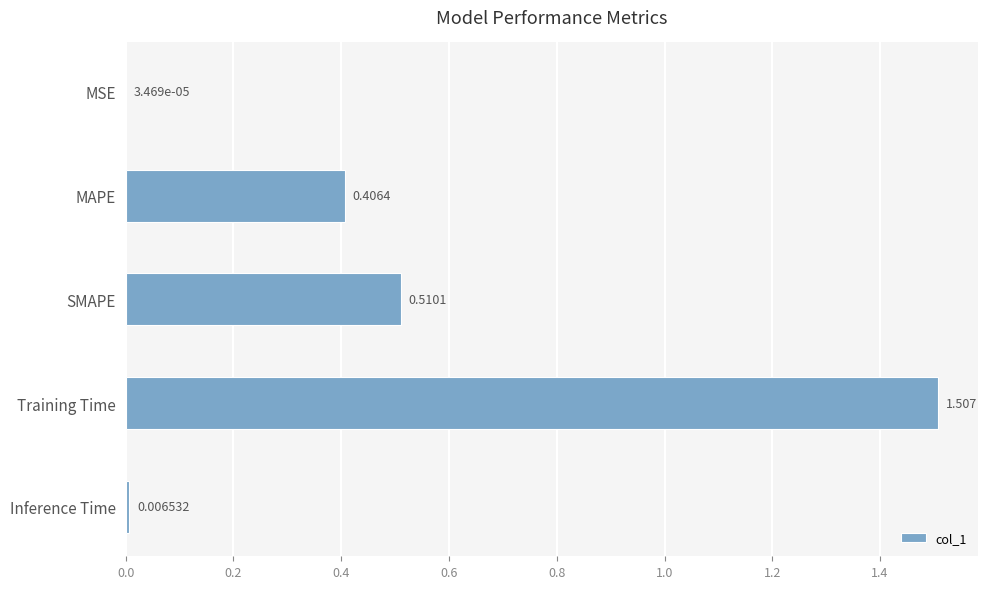

Which has a higher value, Training Time or Inference Time?

Training Time